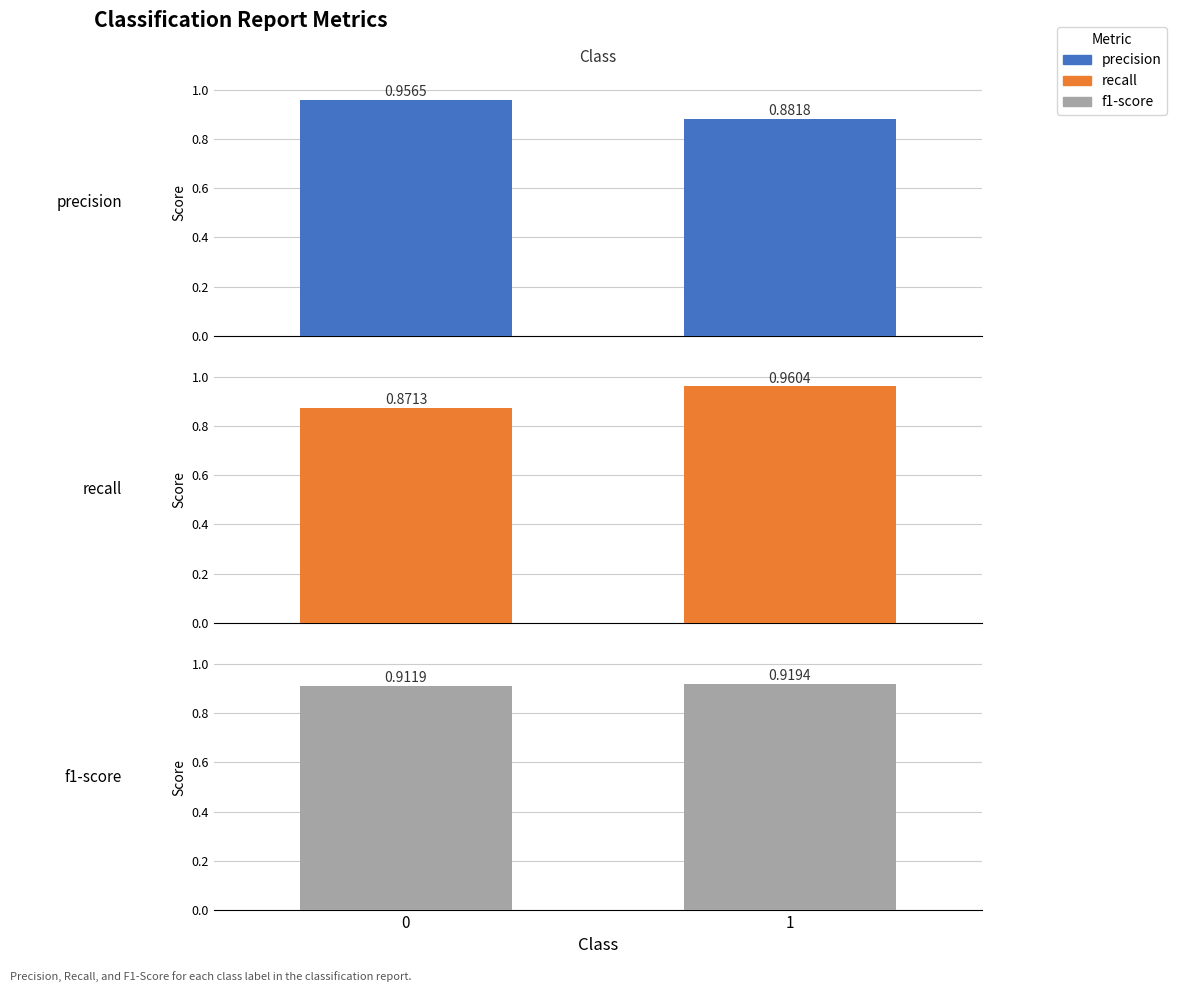

What is the value of the f1-score bar at the 2nd from the left?

0.9